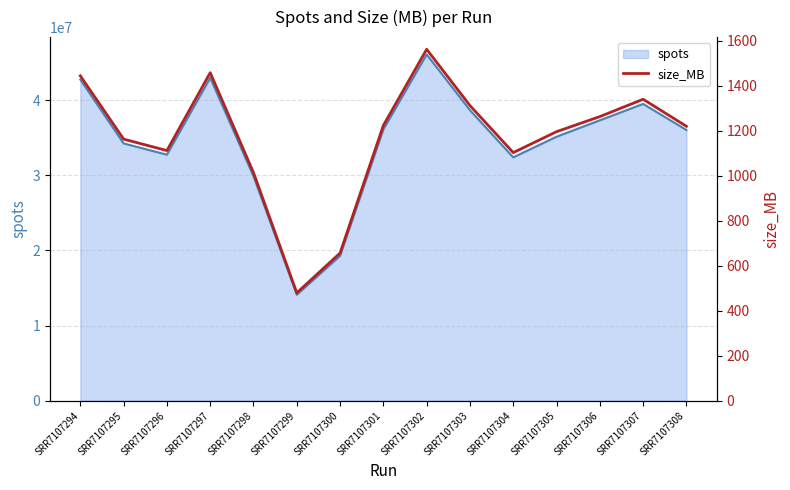

At which category does the data reach its first local peak?

SRR7107297